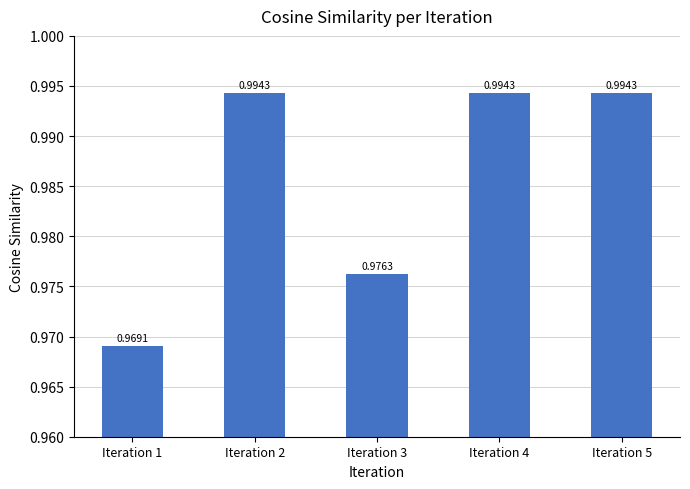

The chart shows a value of 1.4 at Iteration 1. True or false?

False